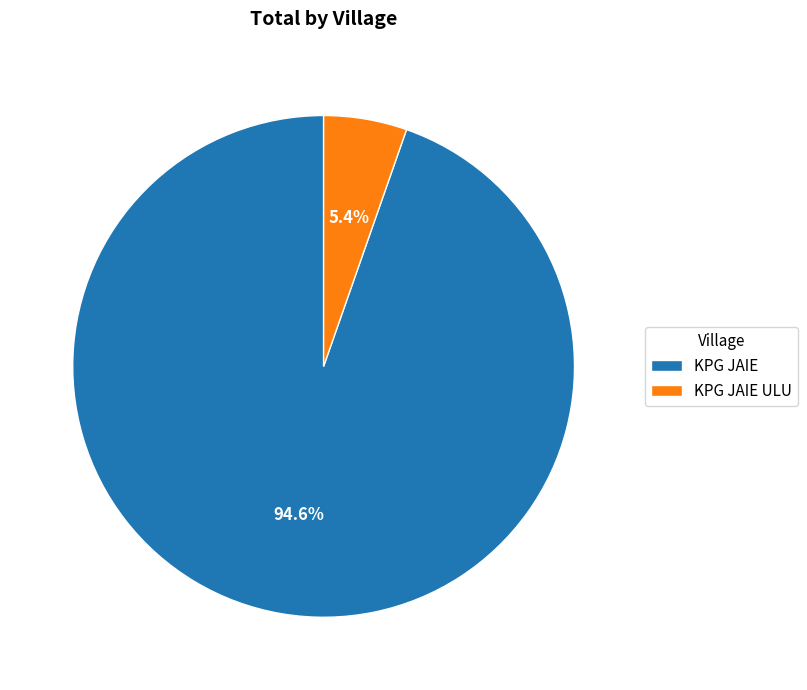

How many slices are in this pie chart?

2